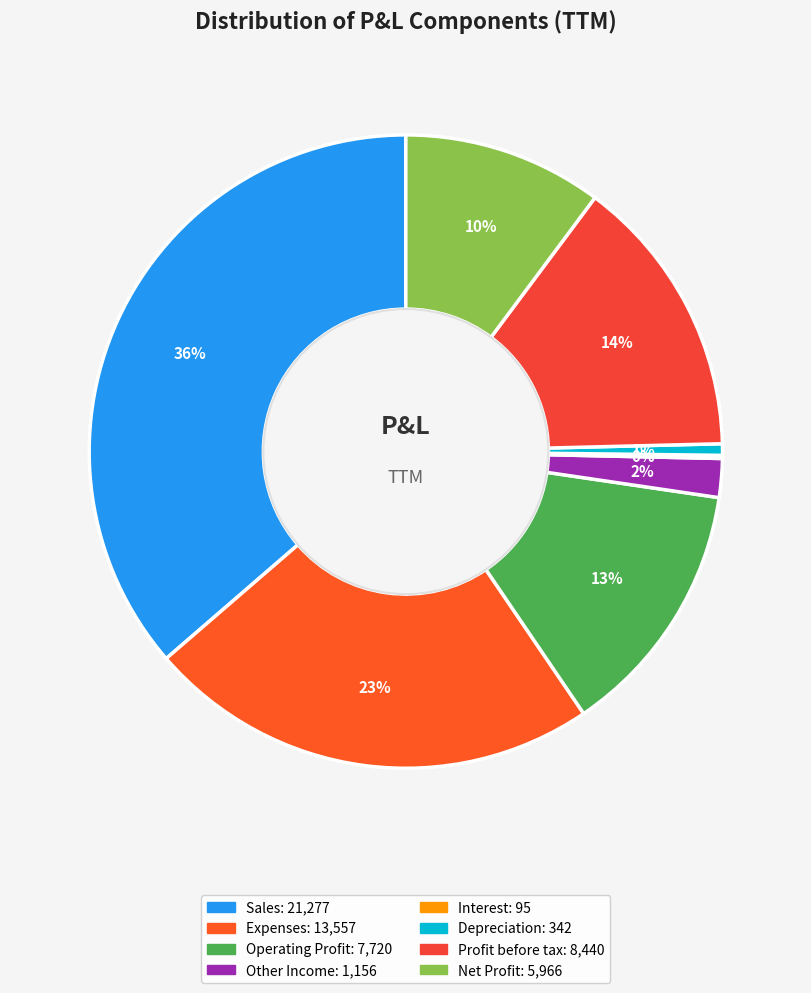

What percentage do Operating Profit and Other Income together represent?

15.2%